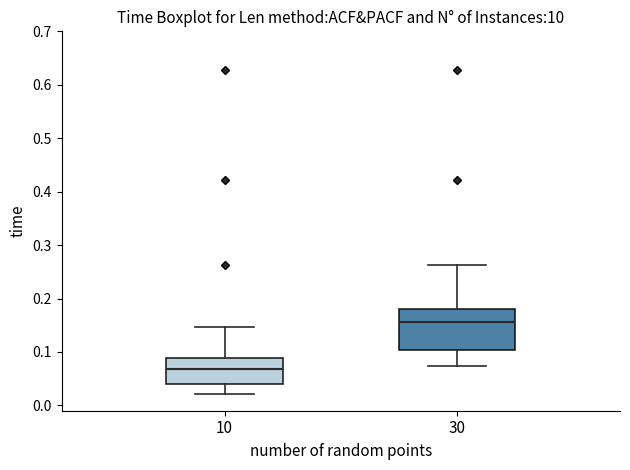

Reading left to right, transcribe this box plot: for each box, give where its median line is, the range the box spans, and where its two whiskers end, as read against the y-axis. The values are not printed on the chart, so give them approximately, as read against the axis.

10: median 0.07, box 0.04 to 0.09, whiskers 0.02 to 0.15
30: median 0.16, box 0.10 to 0.18, whiskers 0.07 to 0.26